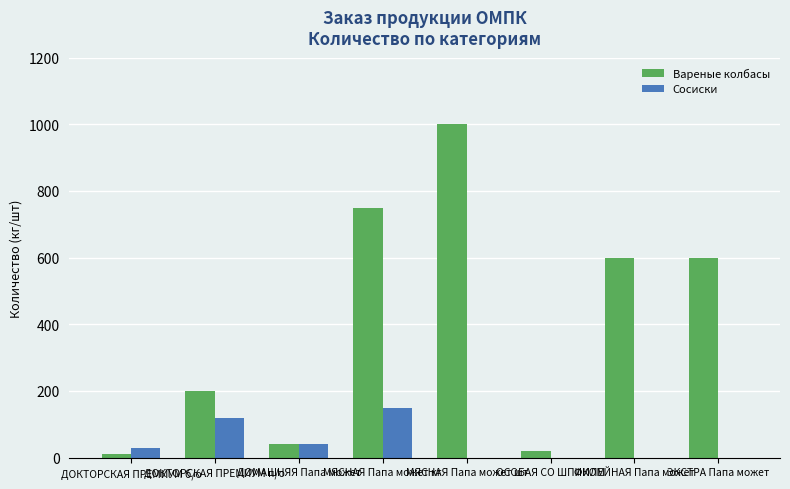

What is the maximum value shown in the chart?

1000